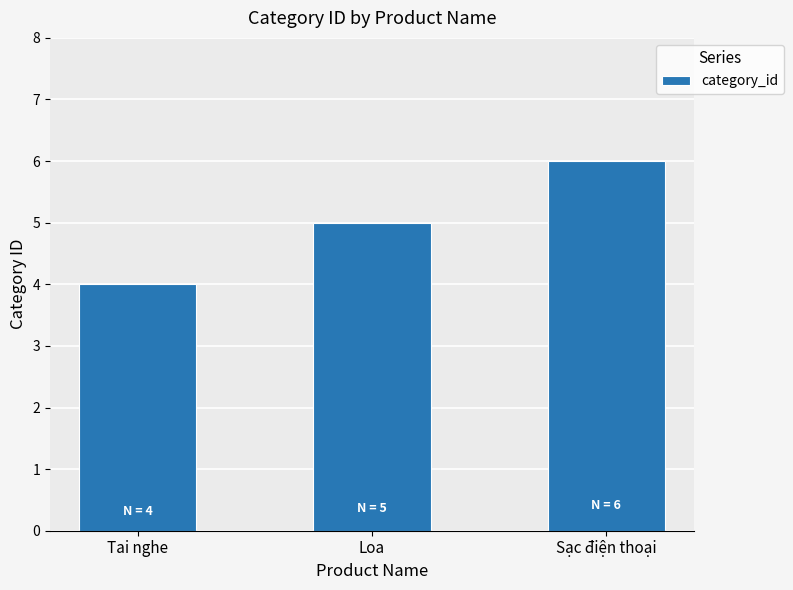

What is the sum of the values at Tai nghe and Sạc điện thoại?

10